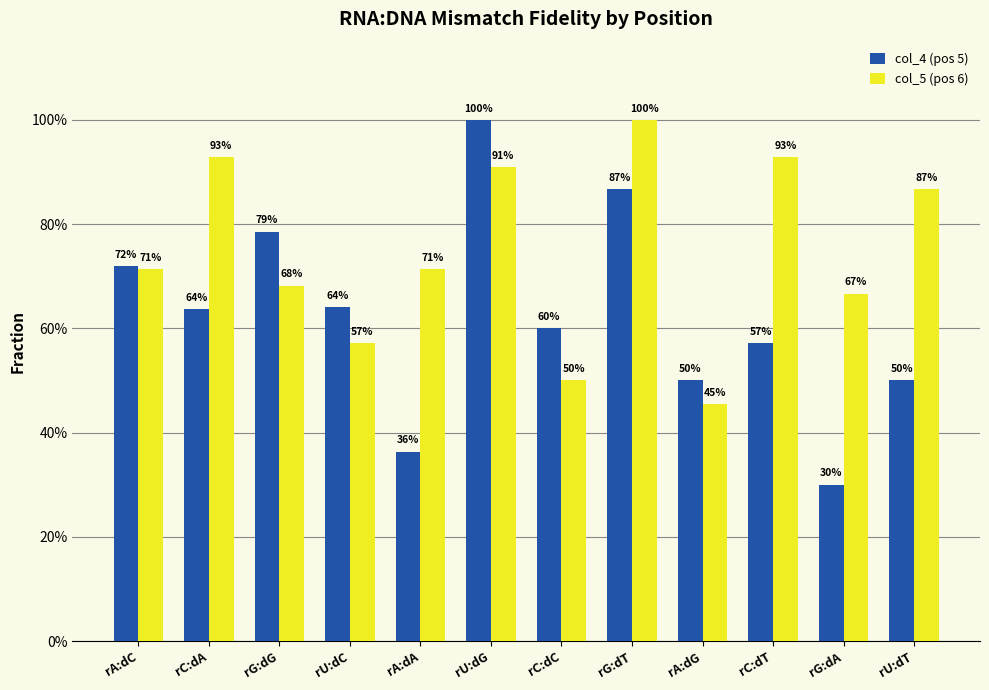

Which label corresponds to the smallest value in the chart?

rG:dA